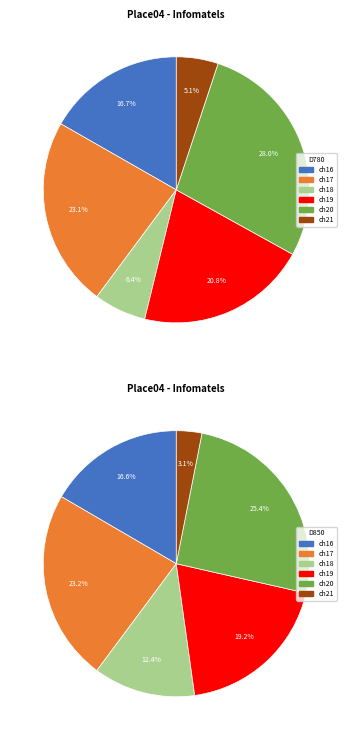

Between ch20 and ch19, which is larger?

ch20